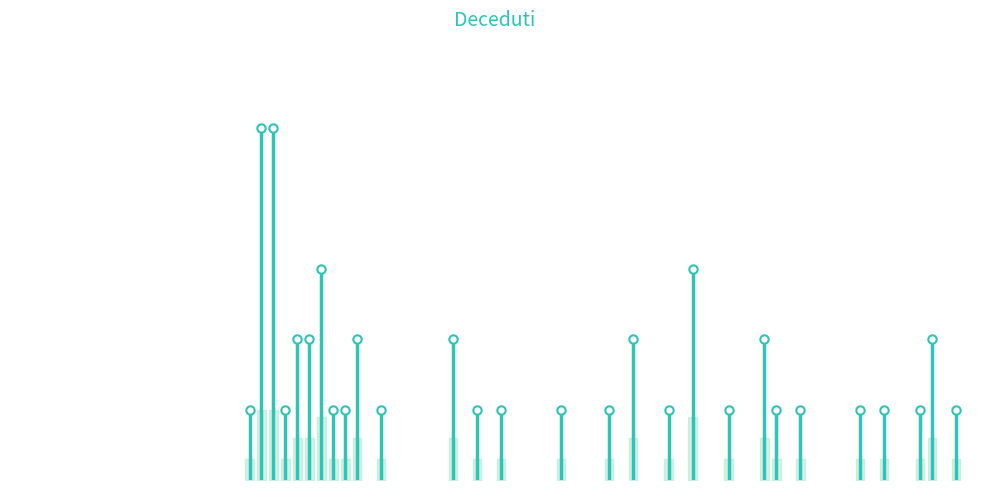

What is the difference between the maximum and minimum values?

1